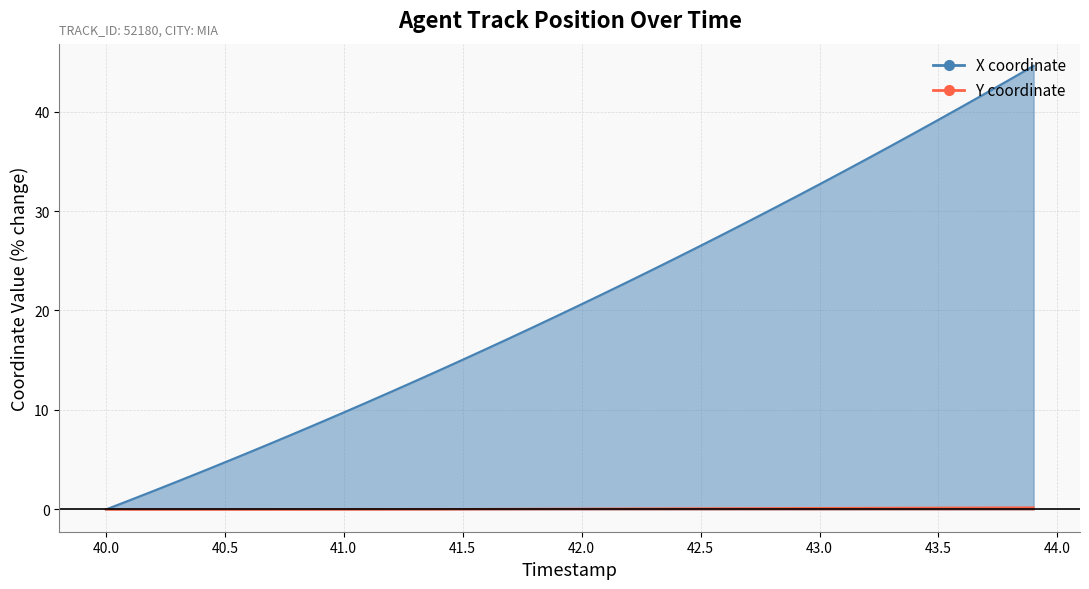

Rank the series by their maximum value, from lowest to highest.

Y_line, X_line